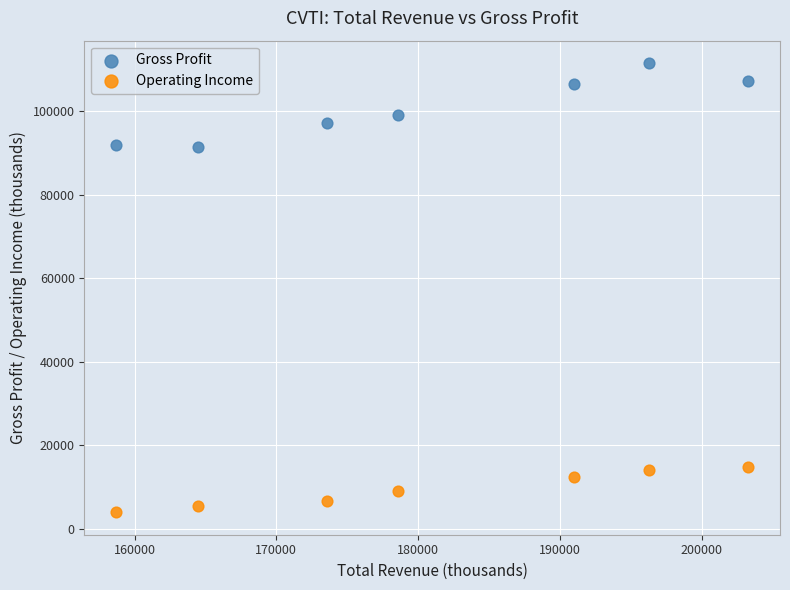

What is the X range (max minus min) for the scatter plot?

44600